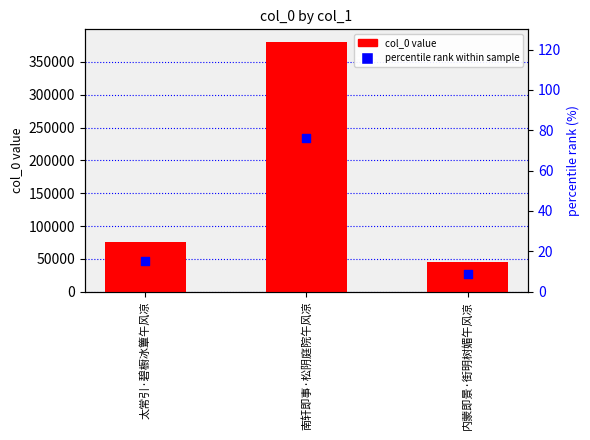

Is the value of col_0 at 太常引·碧橱冰簟午风凉 greater than the value of percentile rank within sample at 南轩即事·松阴庭院午风凉?

Yes